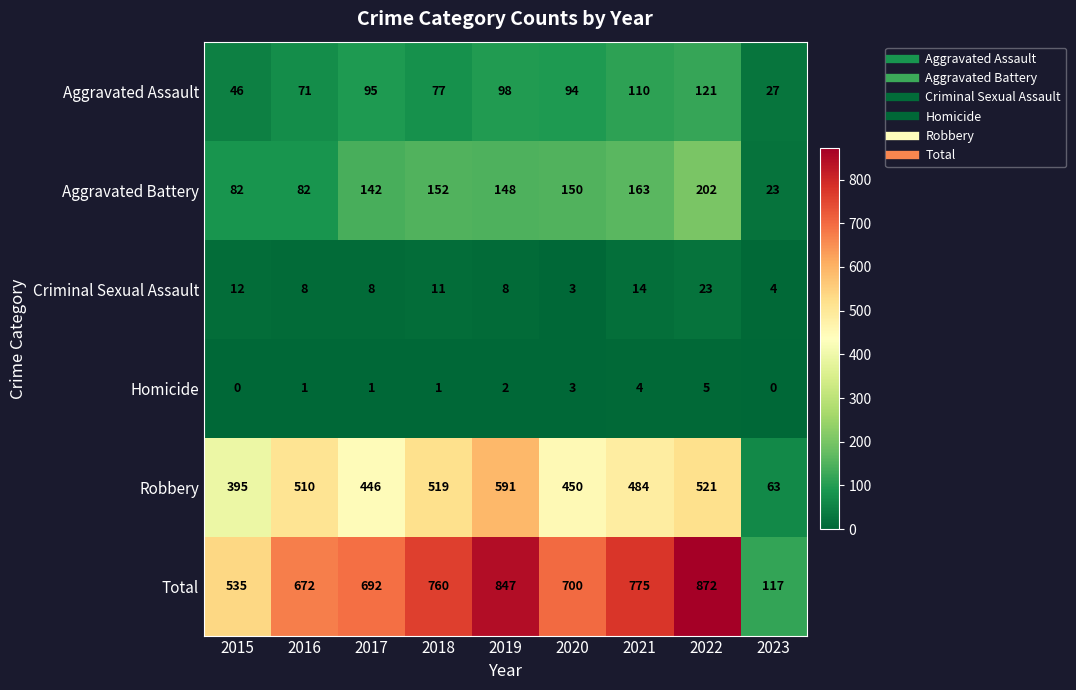

Which series has the largest total across all categories?

Total